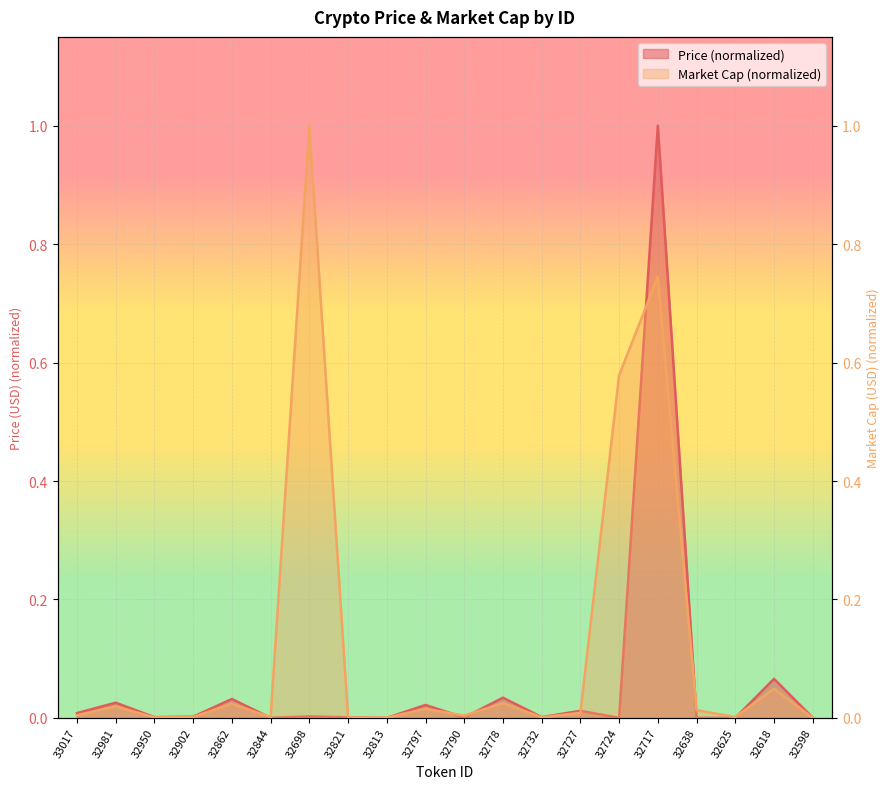

Which series has the largest total across all categories?

Market Cap